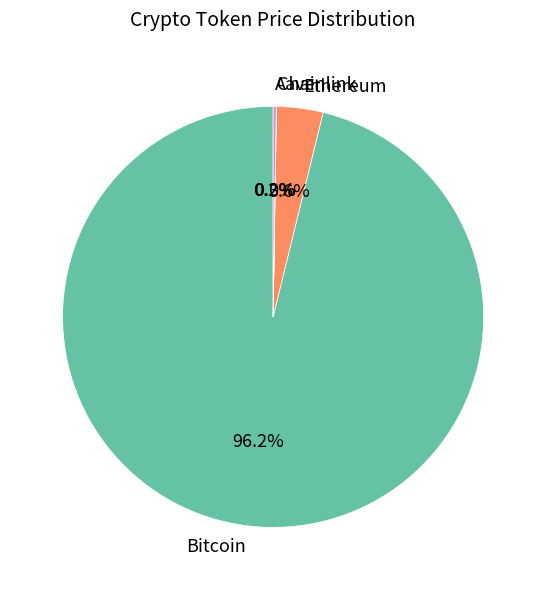

Is Bitcoin the majority of the pie?

Yes